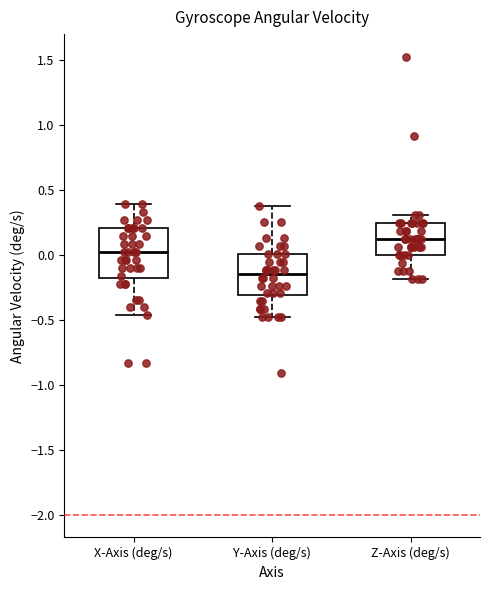

Which box has the lowest median line?

Y-Axis (deg/s)